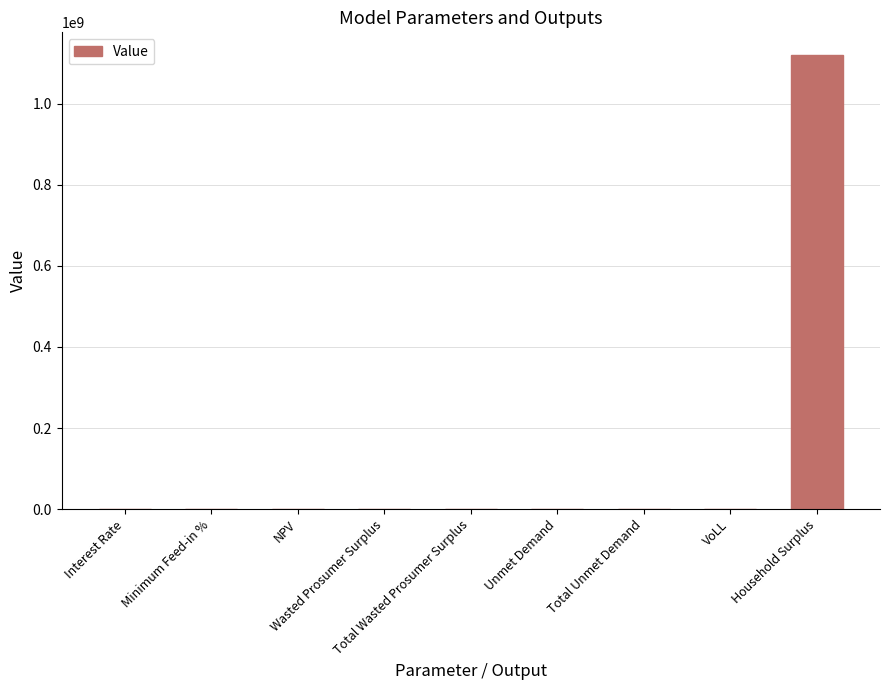

The value at VoLL is 0.7. True or false?

True